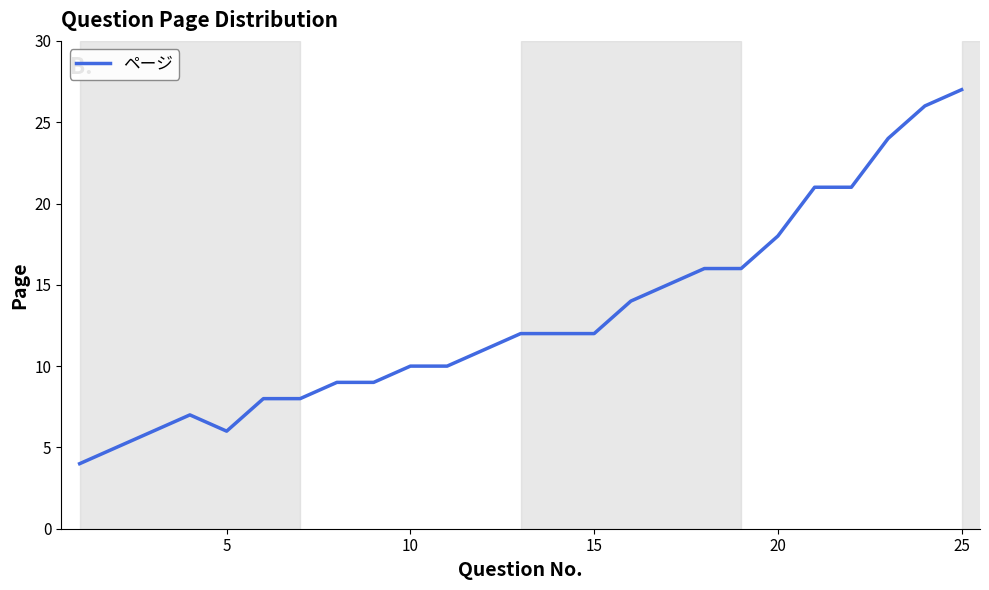

What is the greatest value displayed?

27